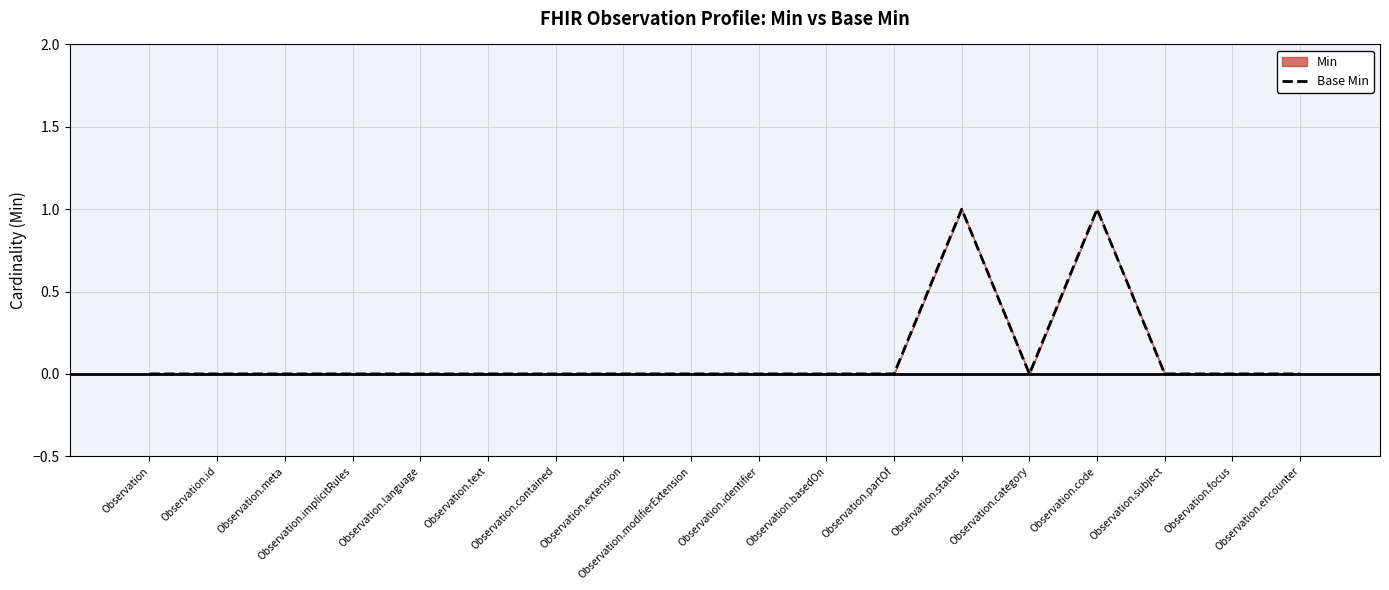

Reading right to left, list all the values displayed in this chart.

Observation.encounter=0	Observation.focus=0	Observation.subject=0	Observation.code=1	Observation.category=0	Observation.status=1	Observation.partOf=0	Observation.basedOn=0	Observation.identifier=0	Observation.modifierExtension=0	Observation.extension=0	Observation.contained=0	Observation.text=0	Observation.language=0	Observation.implicitRules=0	Observation.meta=0	Observation.id=0	Observation=0